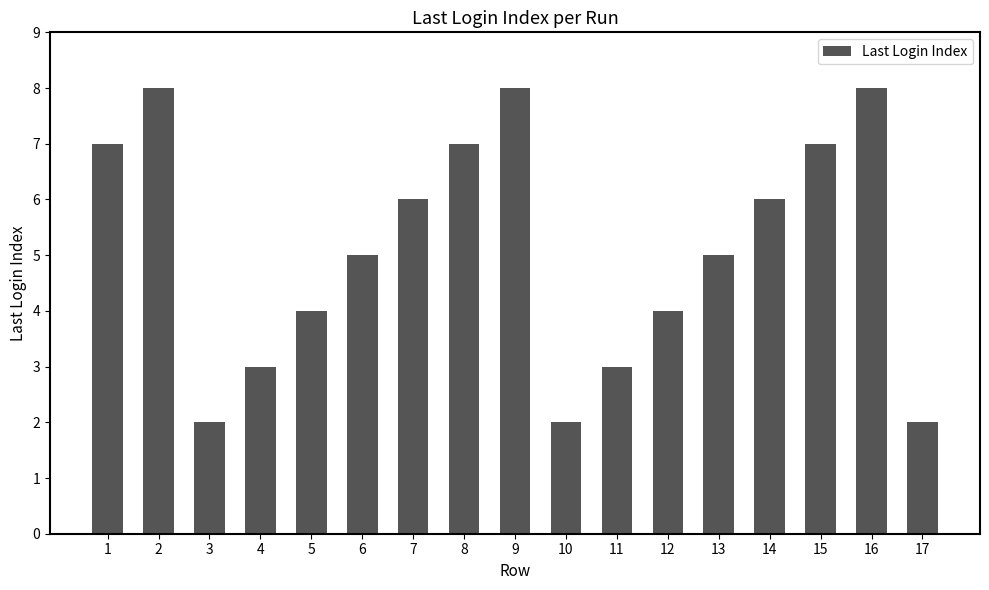

What is the difference between the values at 5 and 13?

1